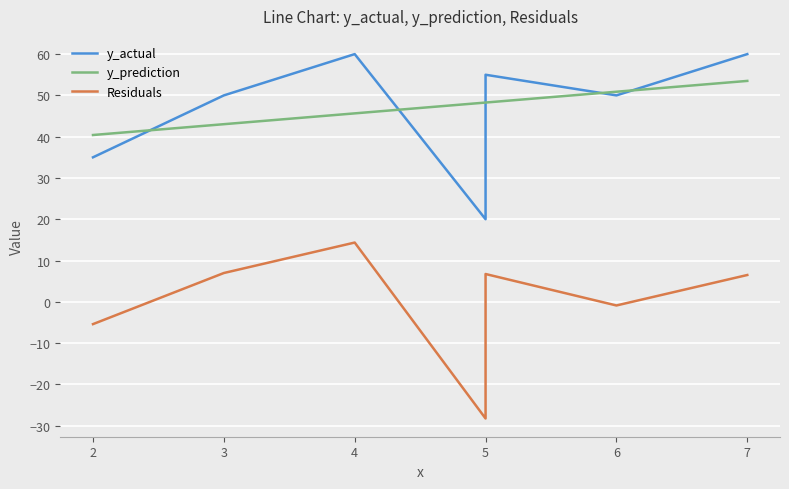

True or false: Residuals has more than 1 interior local peaks.

True